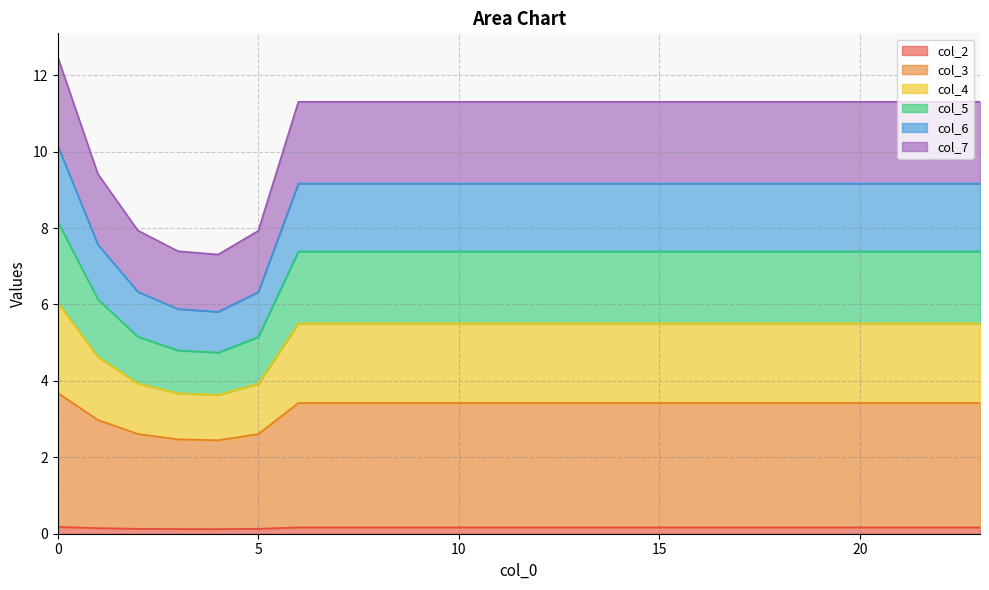

How many interior local valleys does the col_5 series have?

1